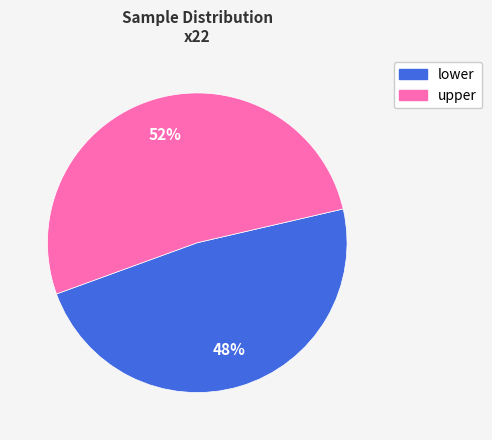

Which category accounts for the majority?

upper